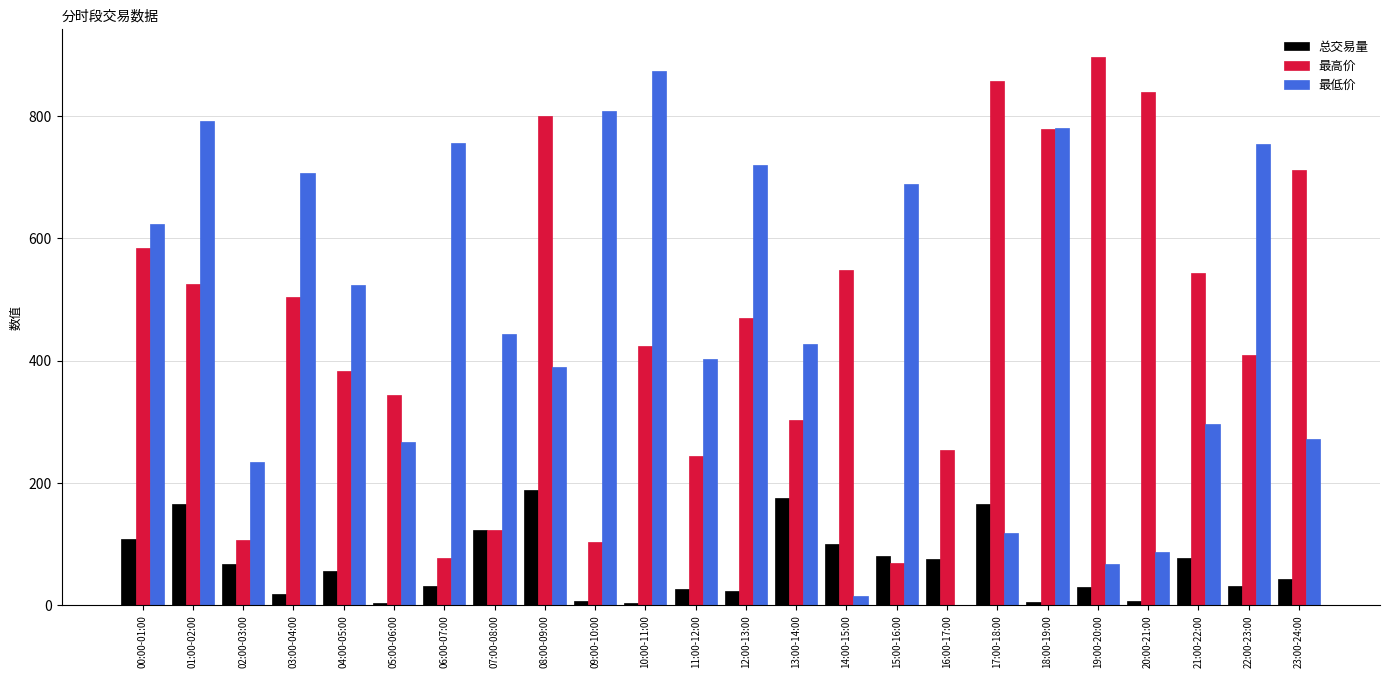

At which label does 最高价 reach its peak?

19:00-20:00